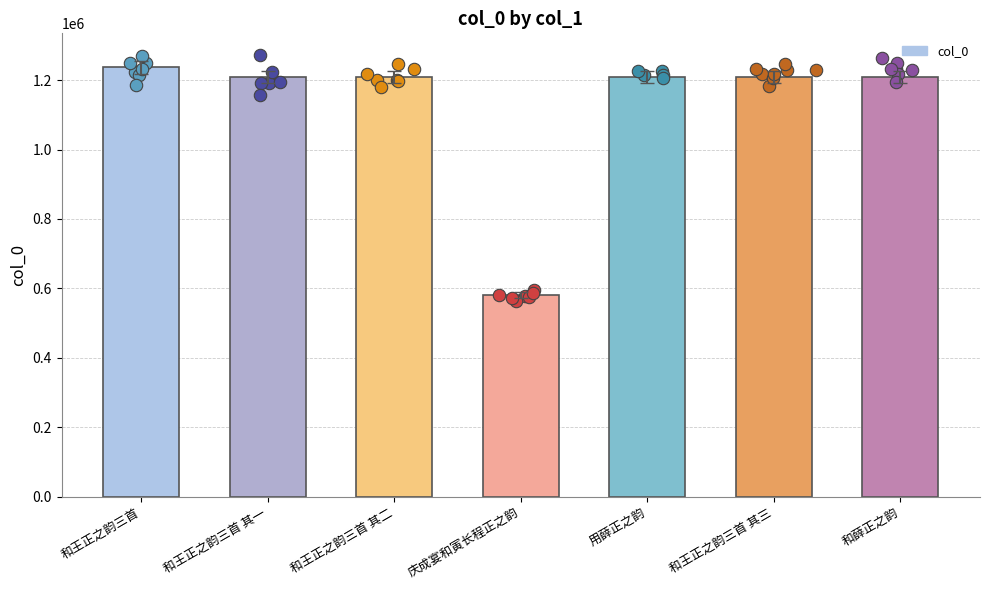

What is the change in value from 和王正之韵三首 to 用薛正之韵?

-27081